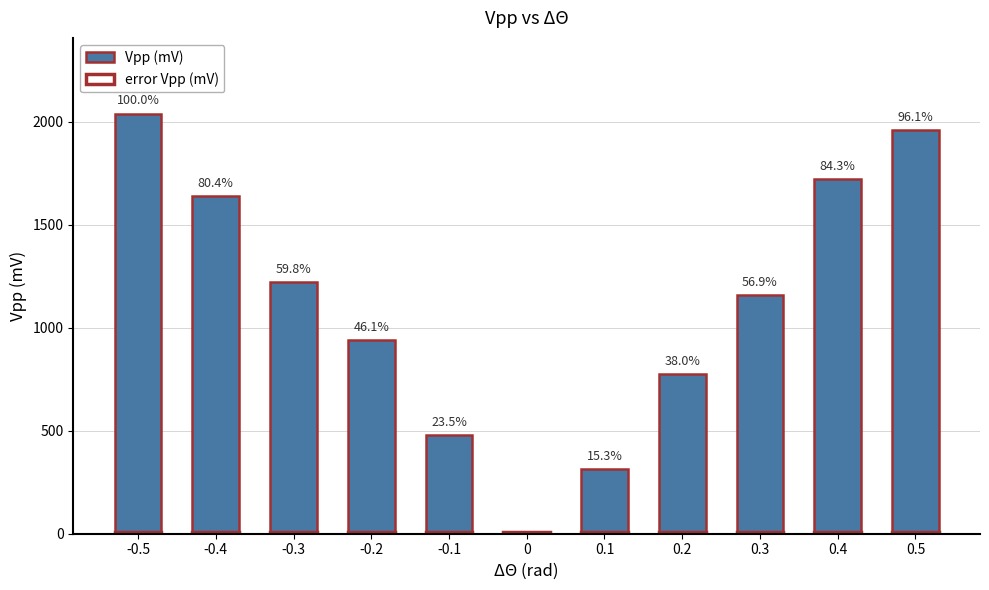

Reading right to left, list all the values displayed in this chart.

Vpp (mV): 0.5=1960	0.4=1720	0.3=1160	0.2=776	0.1=312	0=0	-0.1=480	-0.2=940	-0.3=1220	-0.4=1640	-0.5=2040
error Vpp (mV): 0.5=10	0.4=10	0.3=10	0.2=10	0.1=10	0=10	-0.1=10	-0.2=10	-0.3=10	-0.4=10	-0.5=10